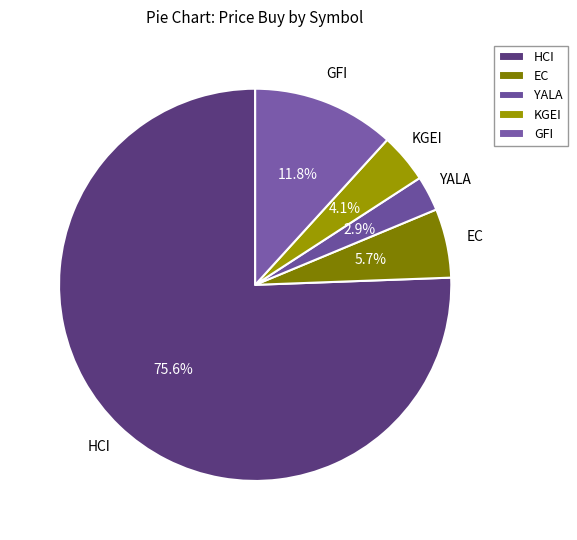

Does any single category account for the majority?

Yes